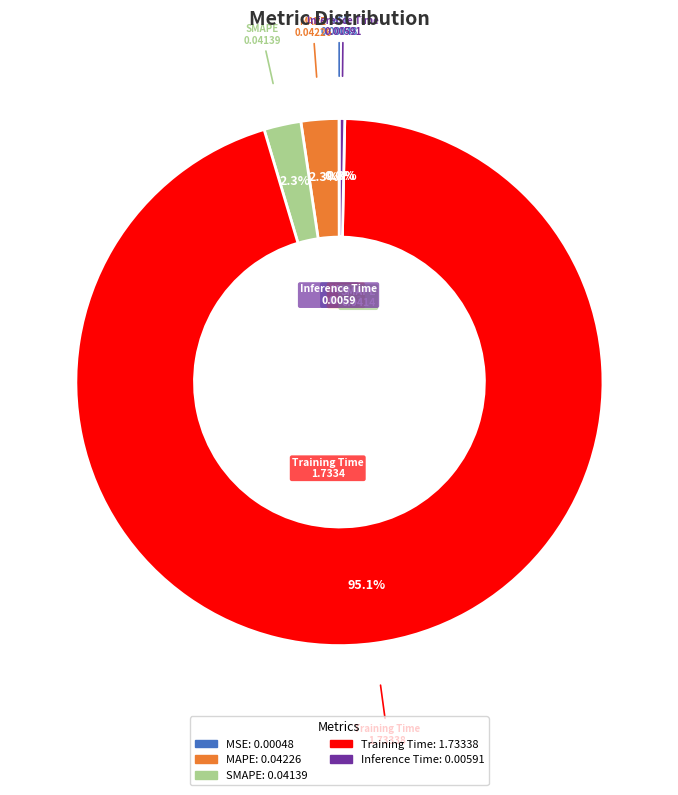

Which category has the biggest portion of the pie?

Training Time